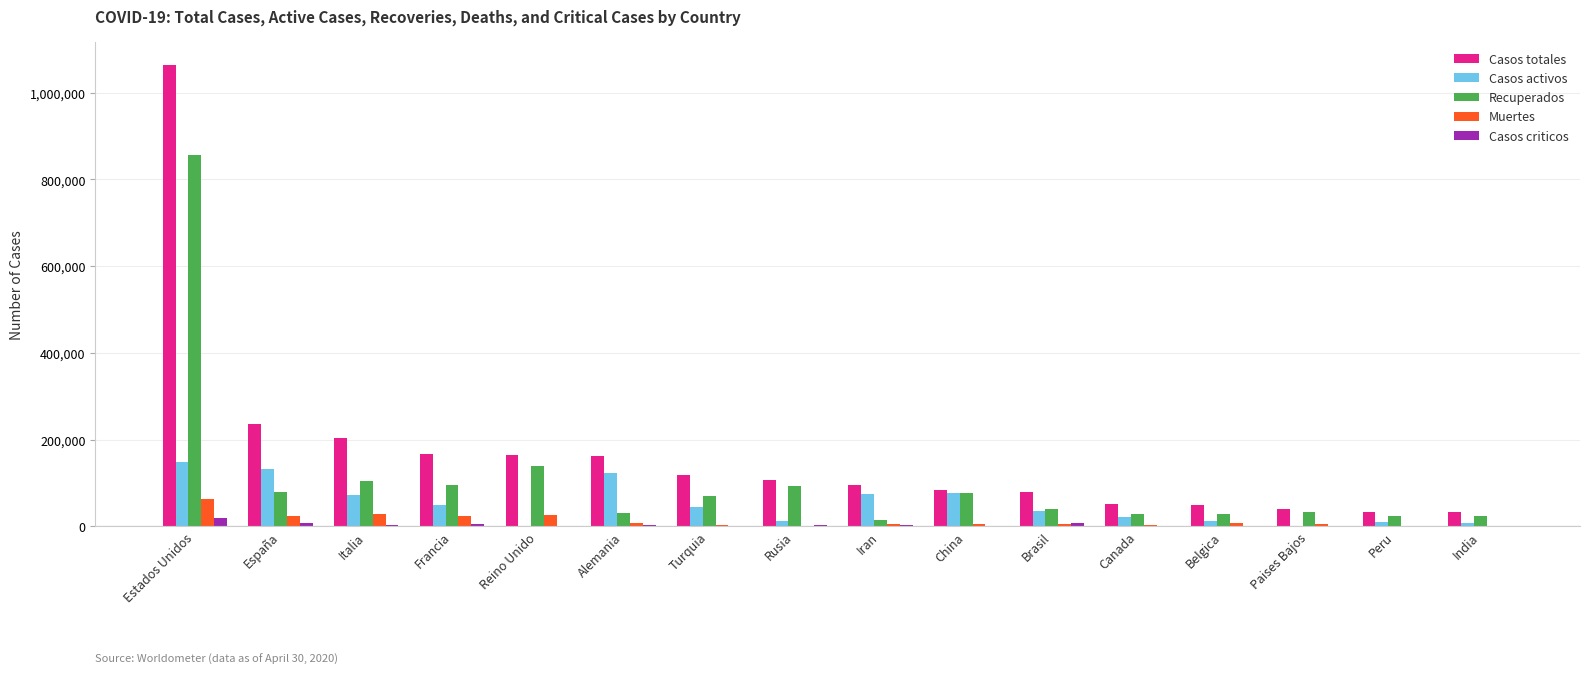

What is the maximum value shown in the chart?

1064572